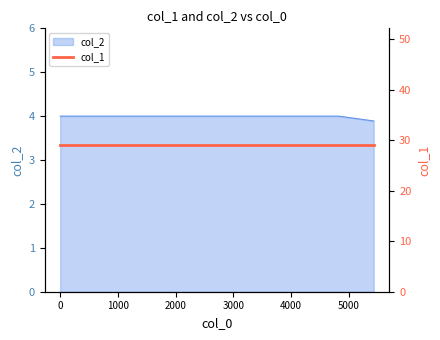

What is the value of the 3rd point from the left?

4.0